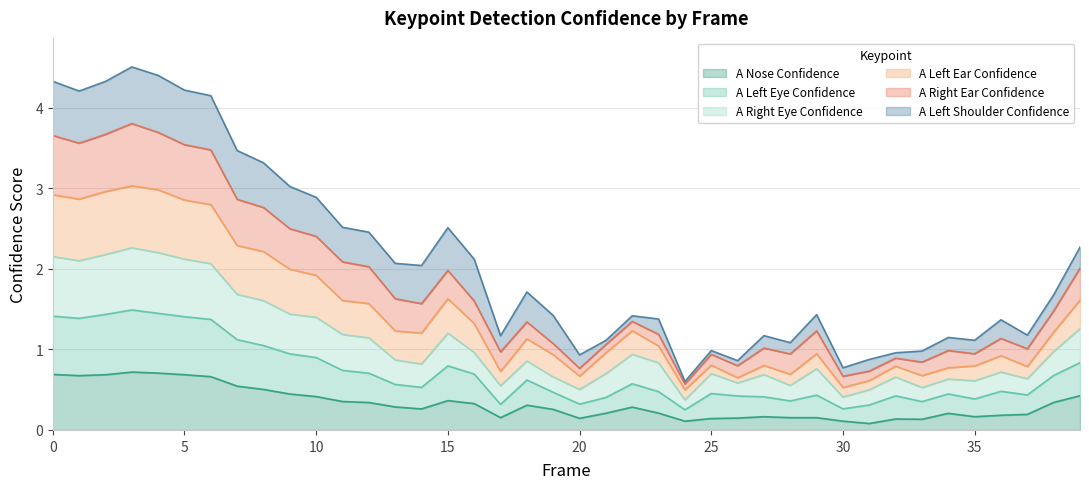

Where is the first local minimum for a_left_ear_confidence?

1